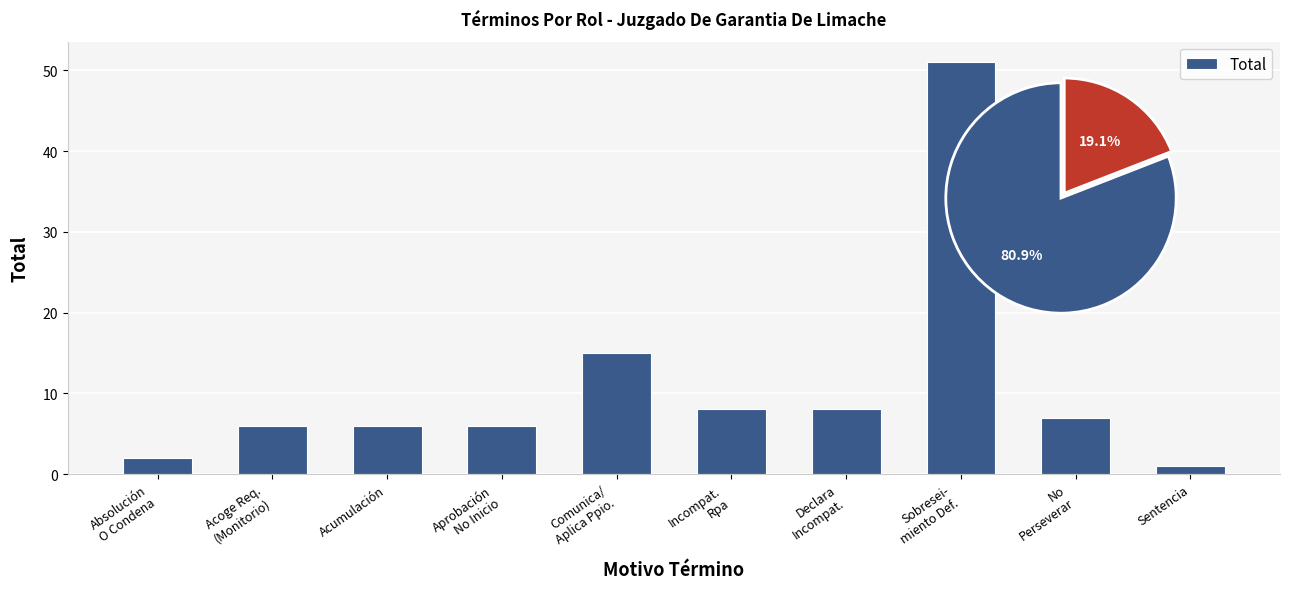

What is the label of the 5th bar from the right?

Incompat.
Rpa